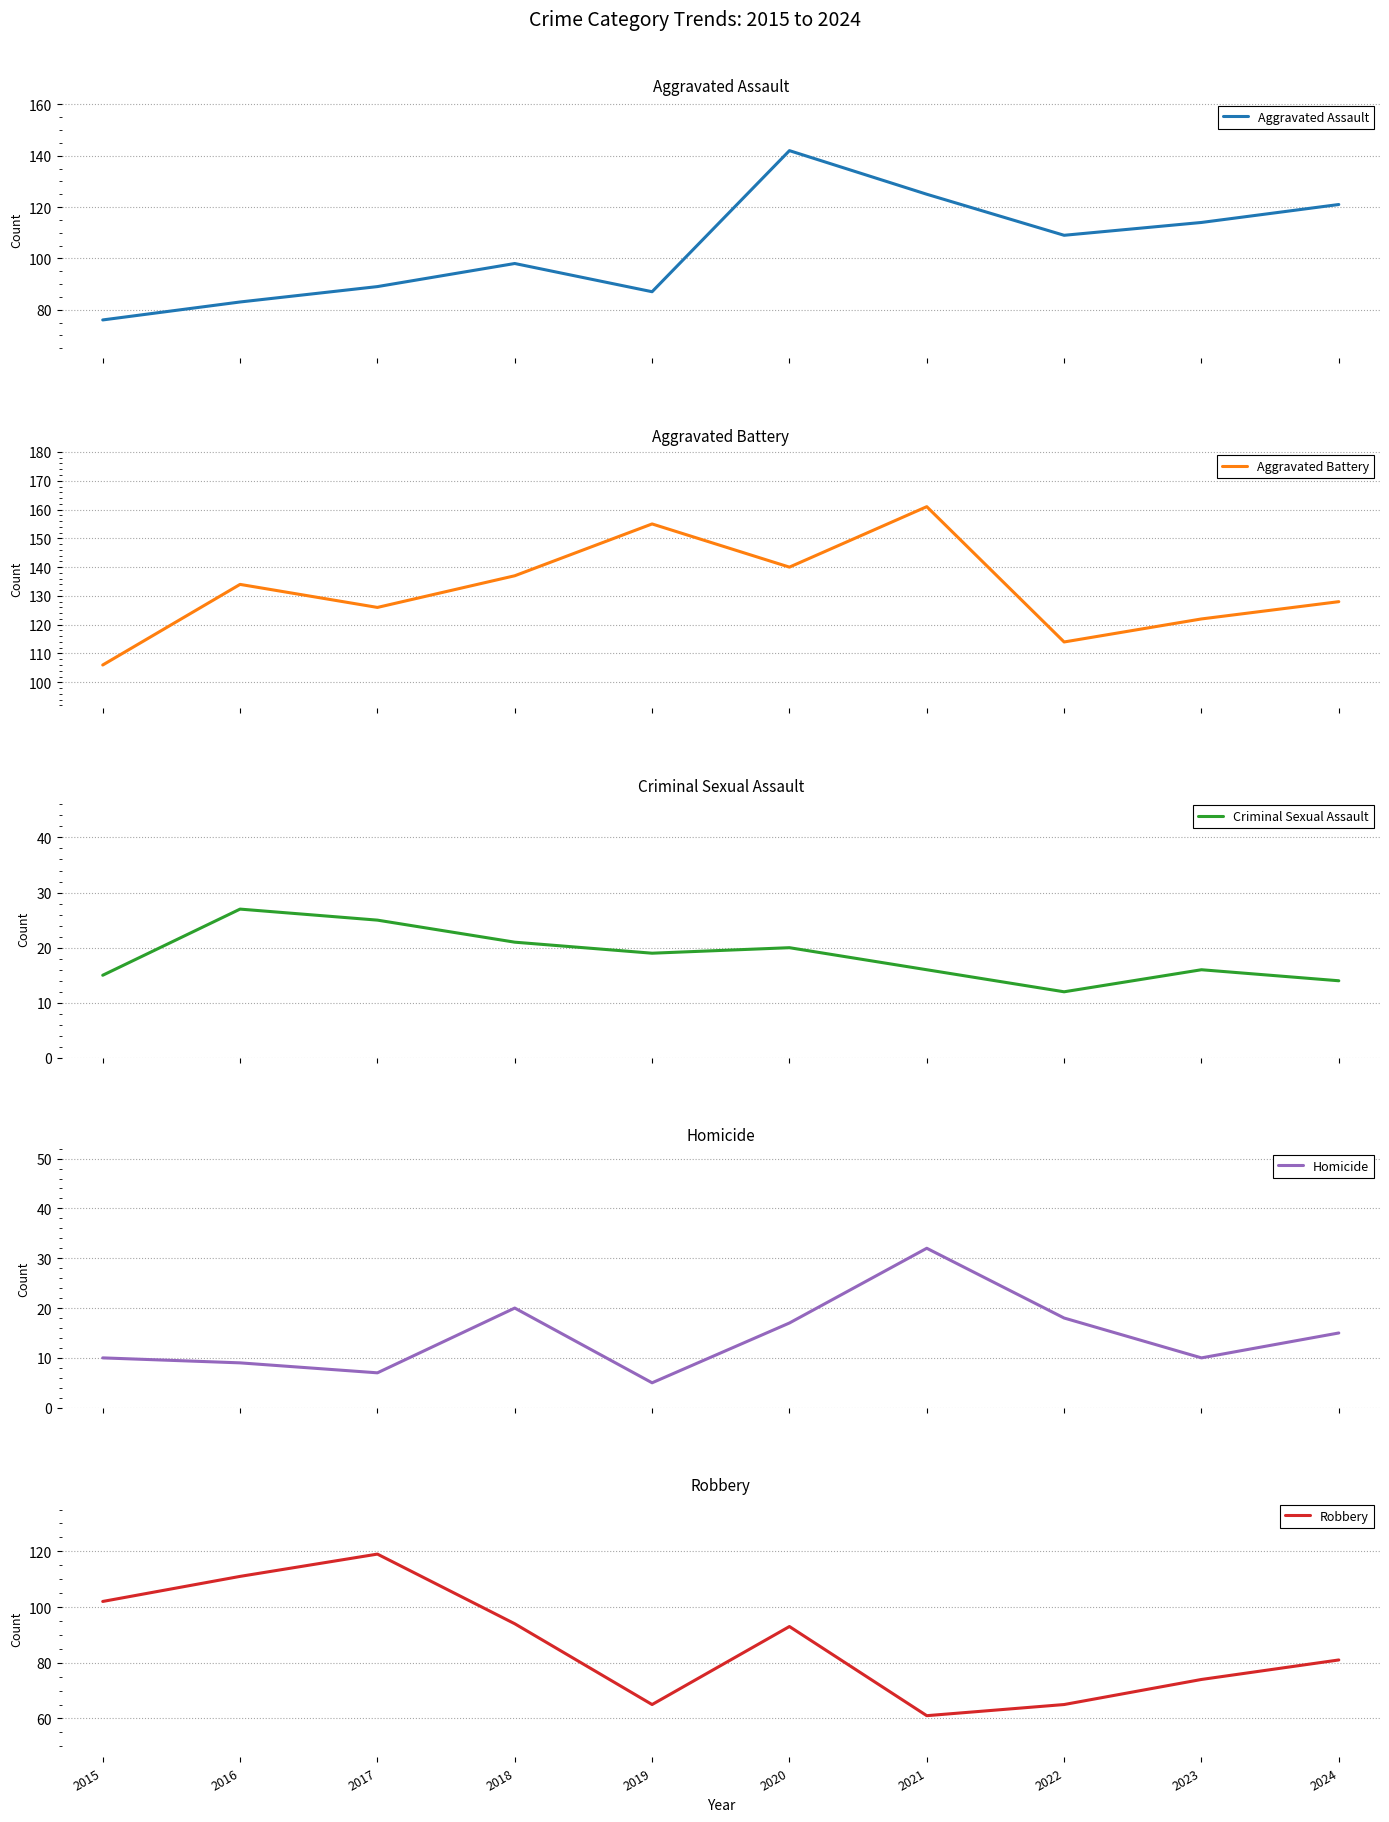

Is it true that Criminal Sexual Assault equals 19 at 2019?

True